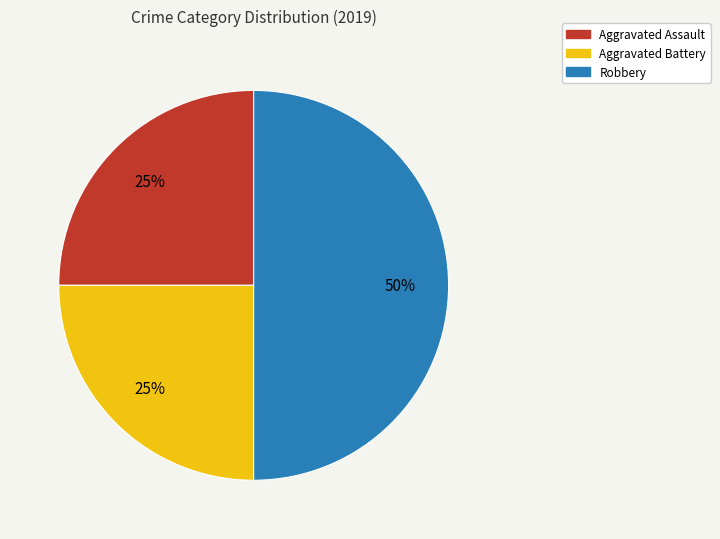

To the nearest percent, what is the difference between the Robbery and Aggravated Assault slice percentages?

25%